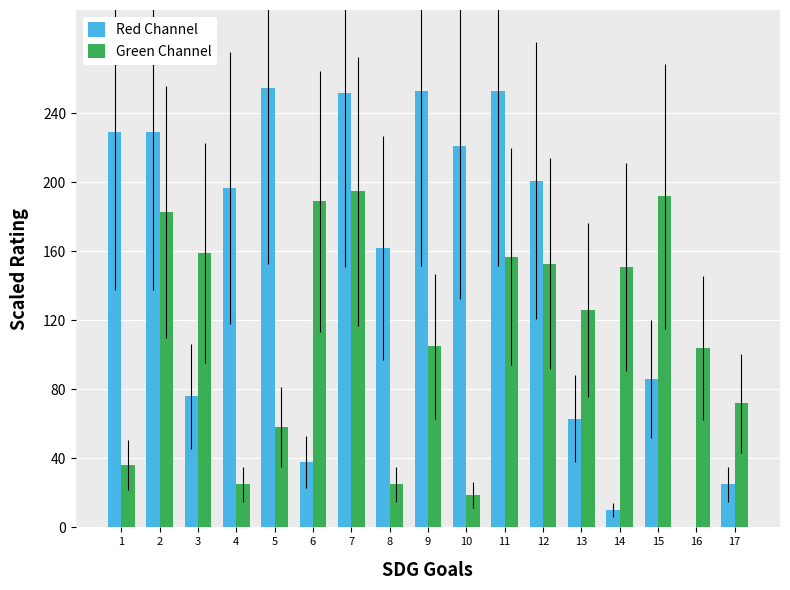

What is the maximum value for Red Channel?

255